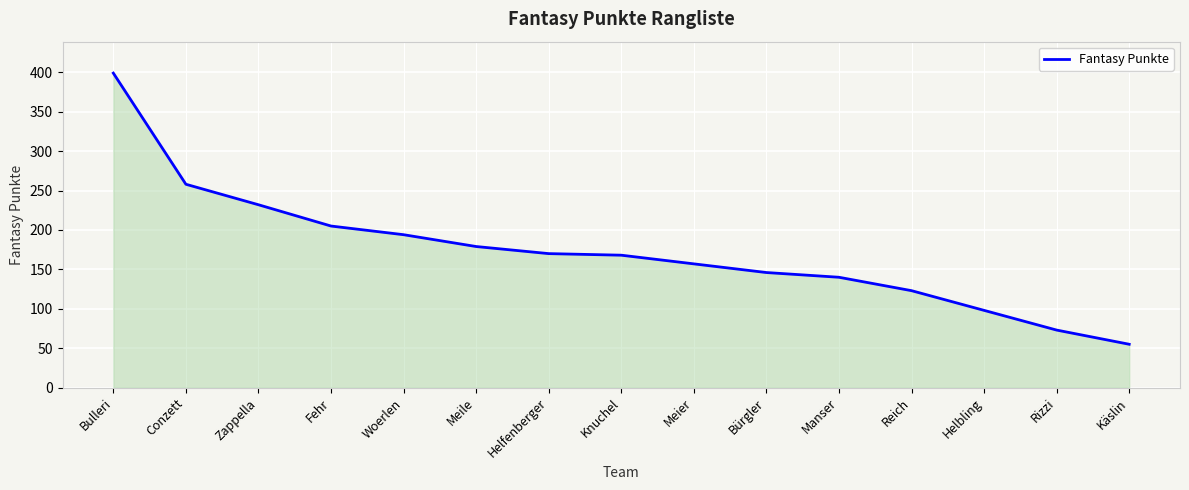

What position from the right is Meier?

7